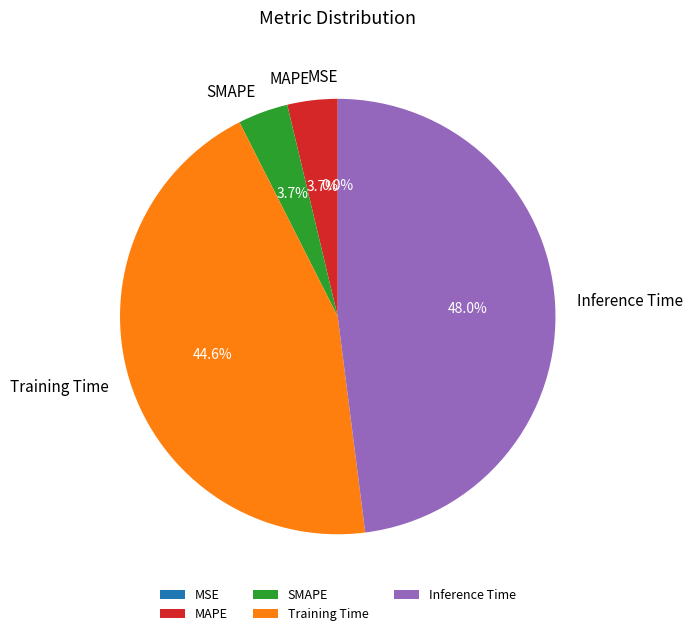

Is there a majority slice in this chart?

No